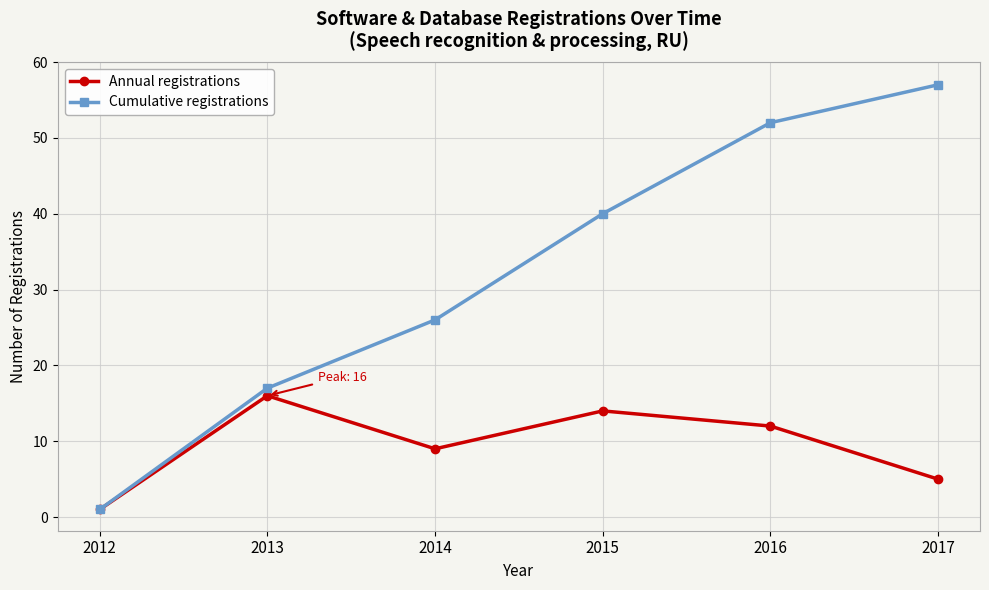

Which series has the widest spread of values?

Cumulative registrations